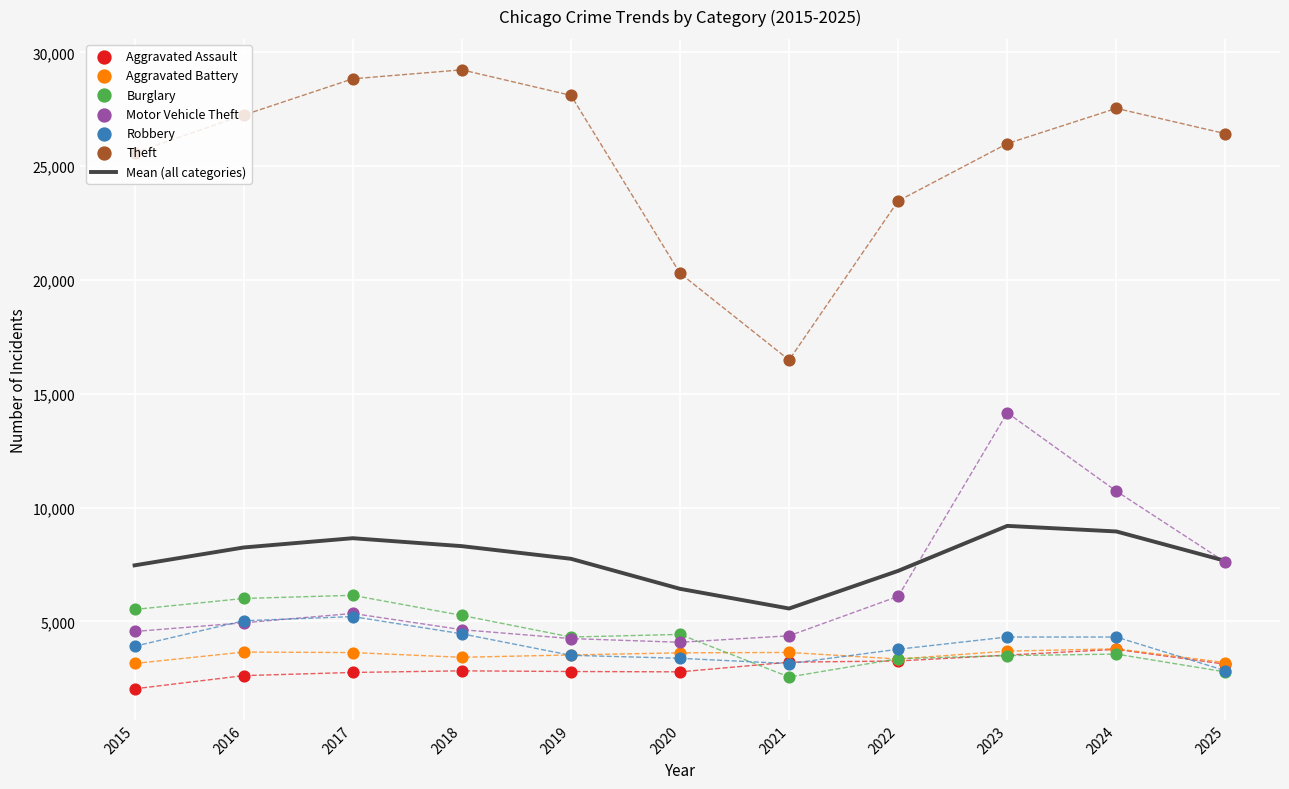

At how many categories does at least one series exceed 15658?

11